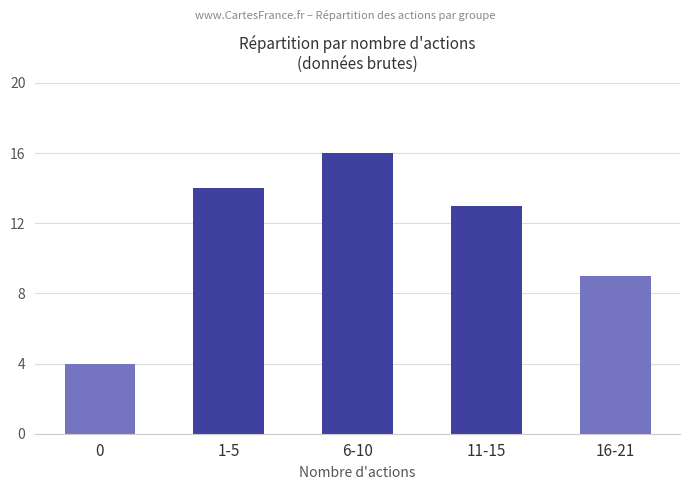

How many series are shown in this chart?

1